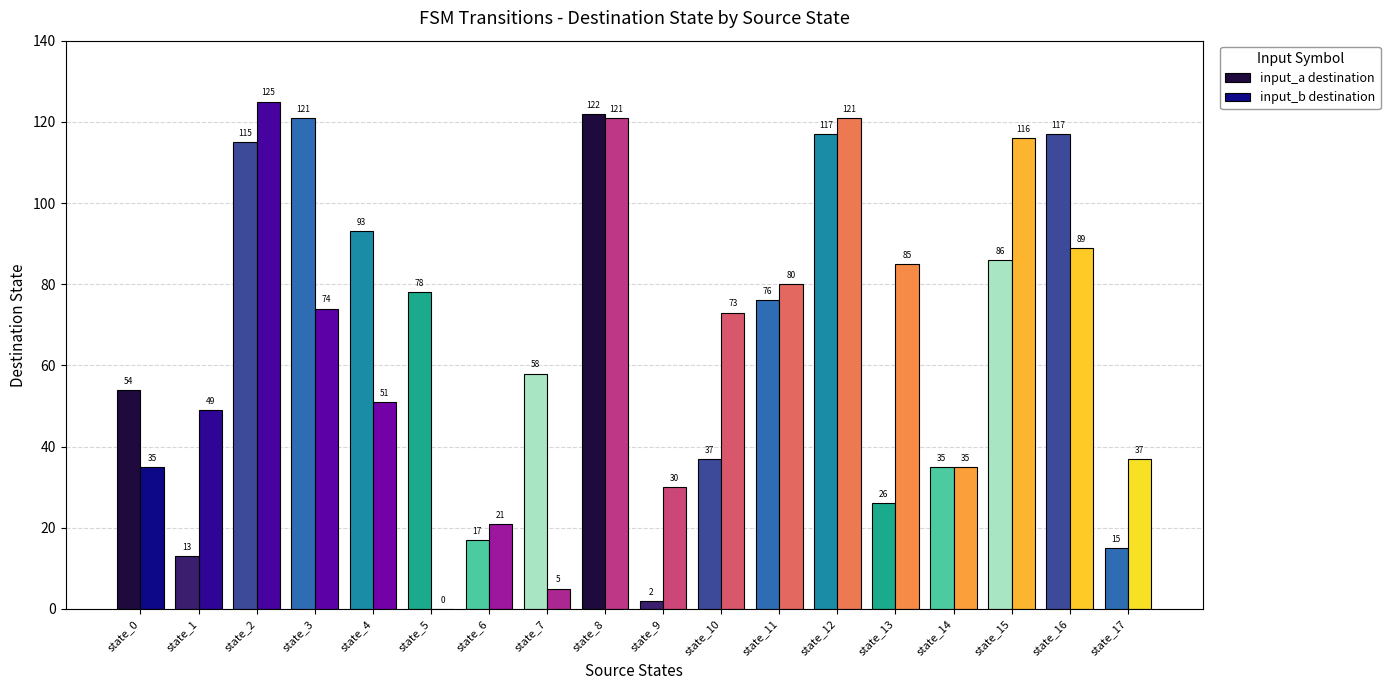

Which series changed the most between state_5 and state_17?

input_a destination